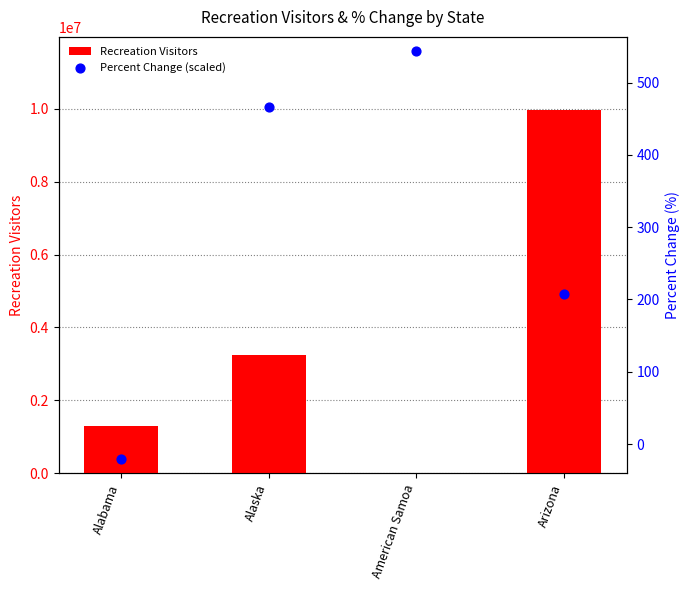

Which series has the widest spread of Y values?

Recreation Visitors